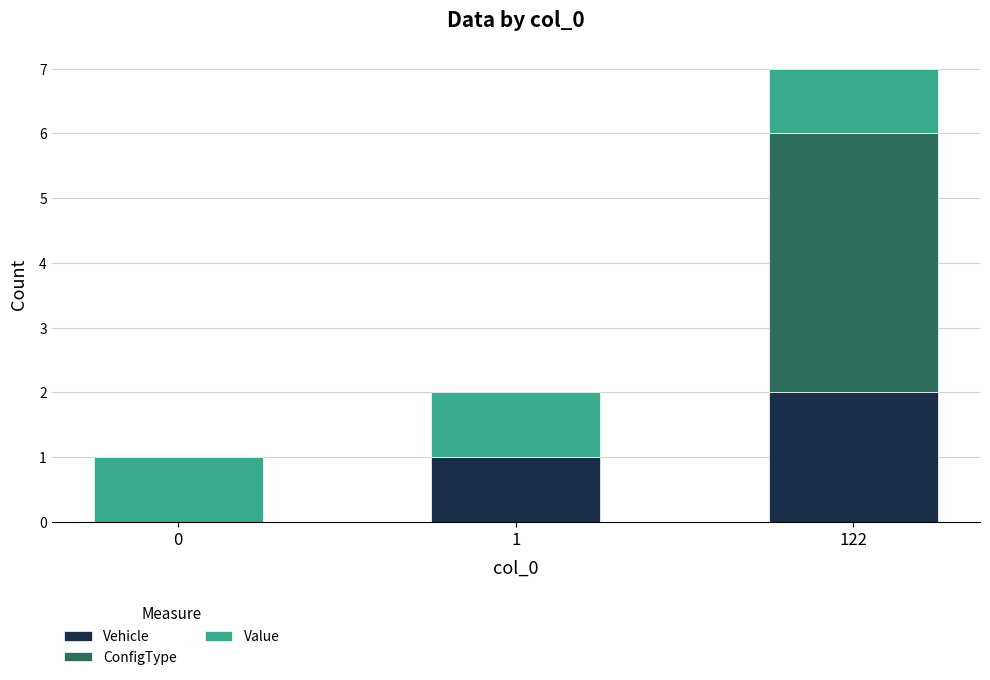

At which category is the sum across all series the highest?

122